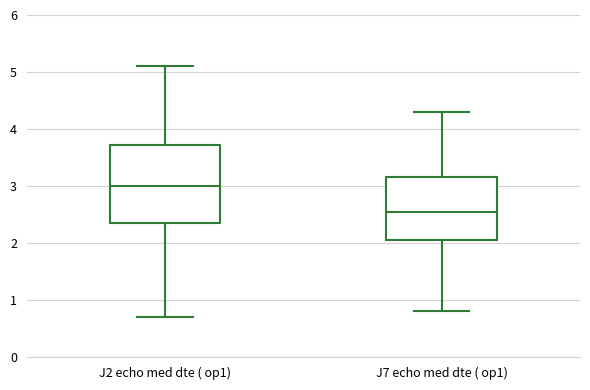

Reading left to right, transcribe this box plot: for each box, give where its median line is, the range the box spans, and where its two whiskers end, as read against the y-axis. The values are not printed on the chart, so give them approximately, as read against the axis.

J2 echo med dte ( op1): median 3.0, box 2.4 to 3.7, whiskers 0.7 to 5.1
J7 echo med dte ( op1): median 2.6, box 2.1 to 3.2, whiskers 0.8 to 4.3